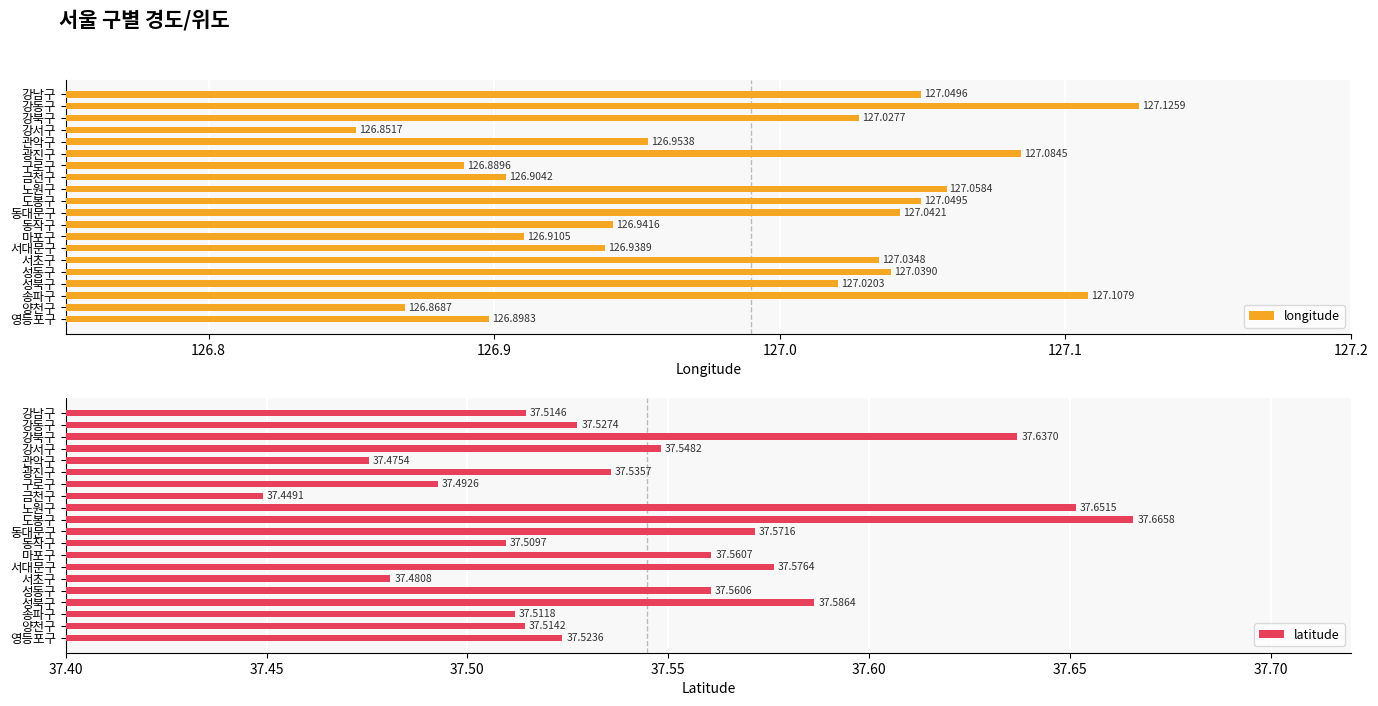

Does the chart contain stacked bars?

No